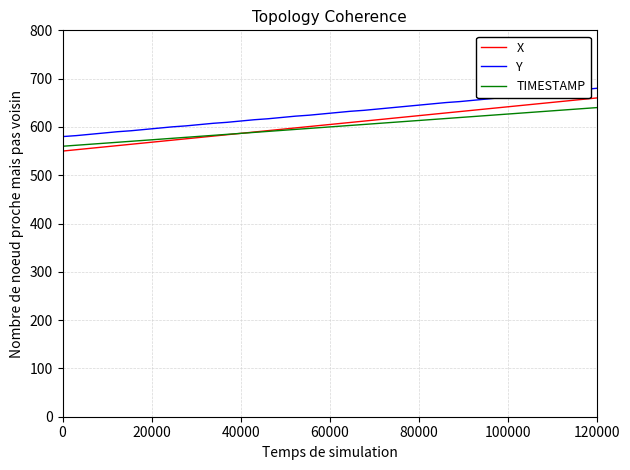

True or false: Y and TIMESTAMP cross at least once.

False